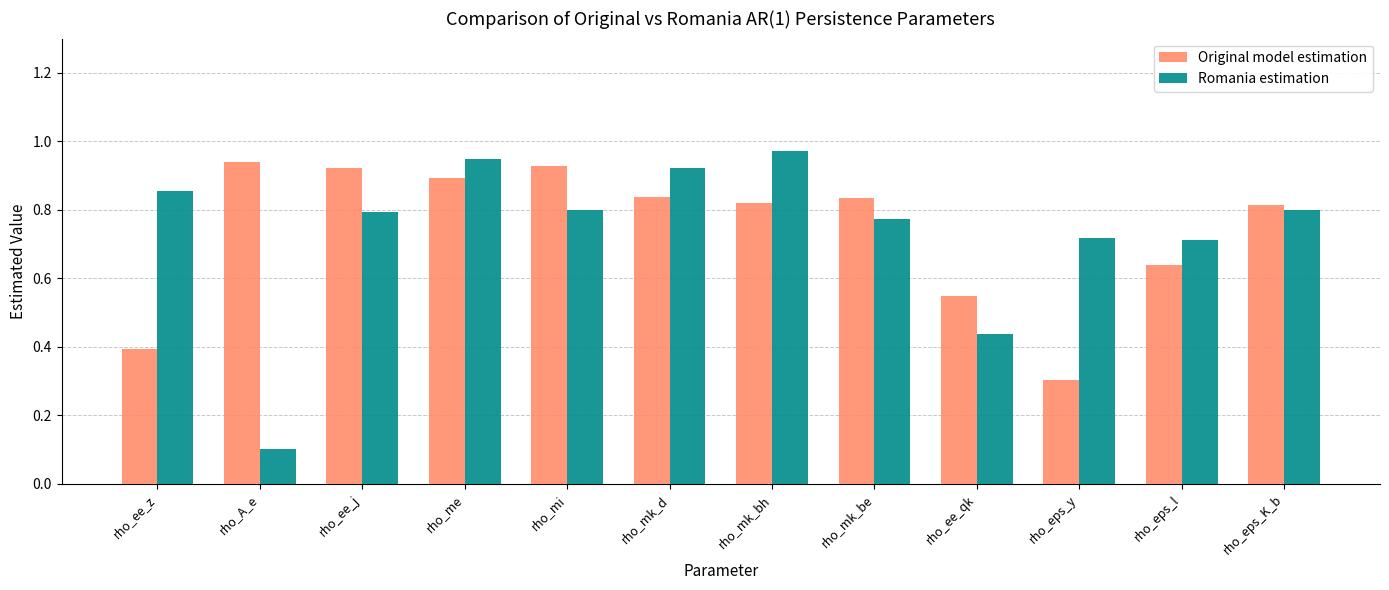

What is the difference between the highest and lowest values at rho_eps_l?

0.1